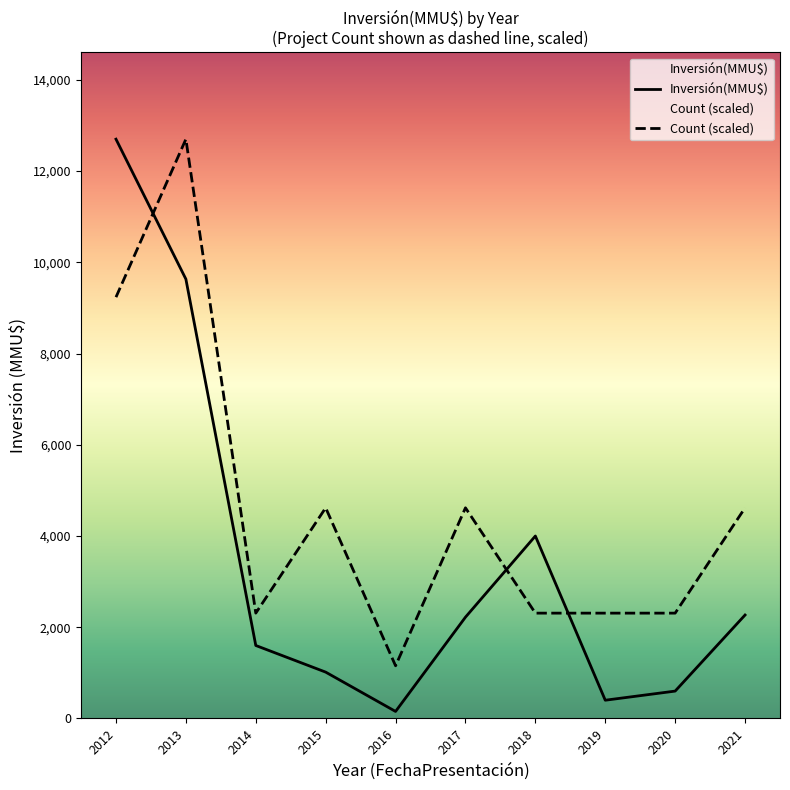

List the labels in order of Inversión(MMU$) value, smallest first.

2016, 2019, 2020, 2015, 2014, 2017, 2021, 2018, 2013, 2012